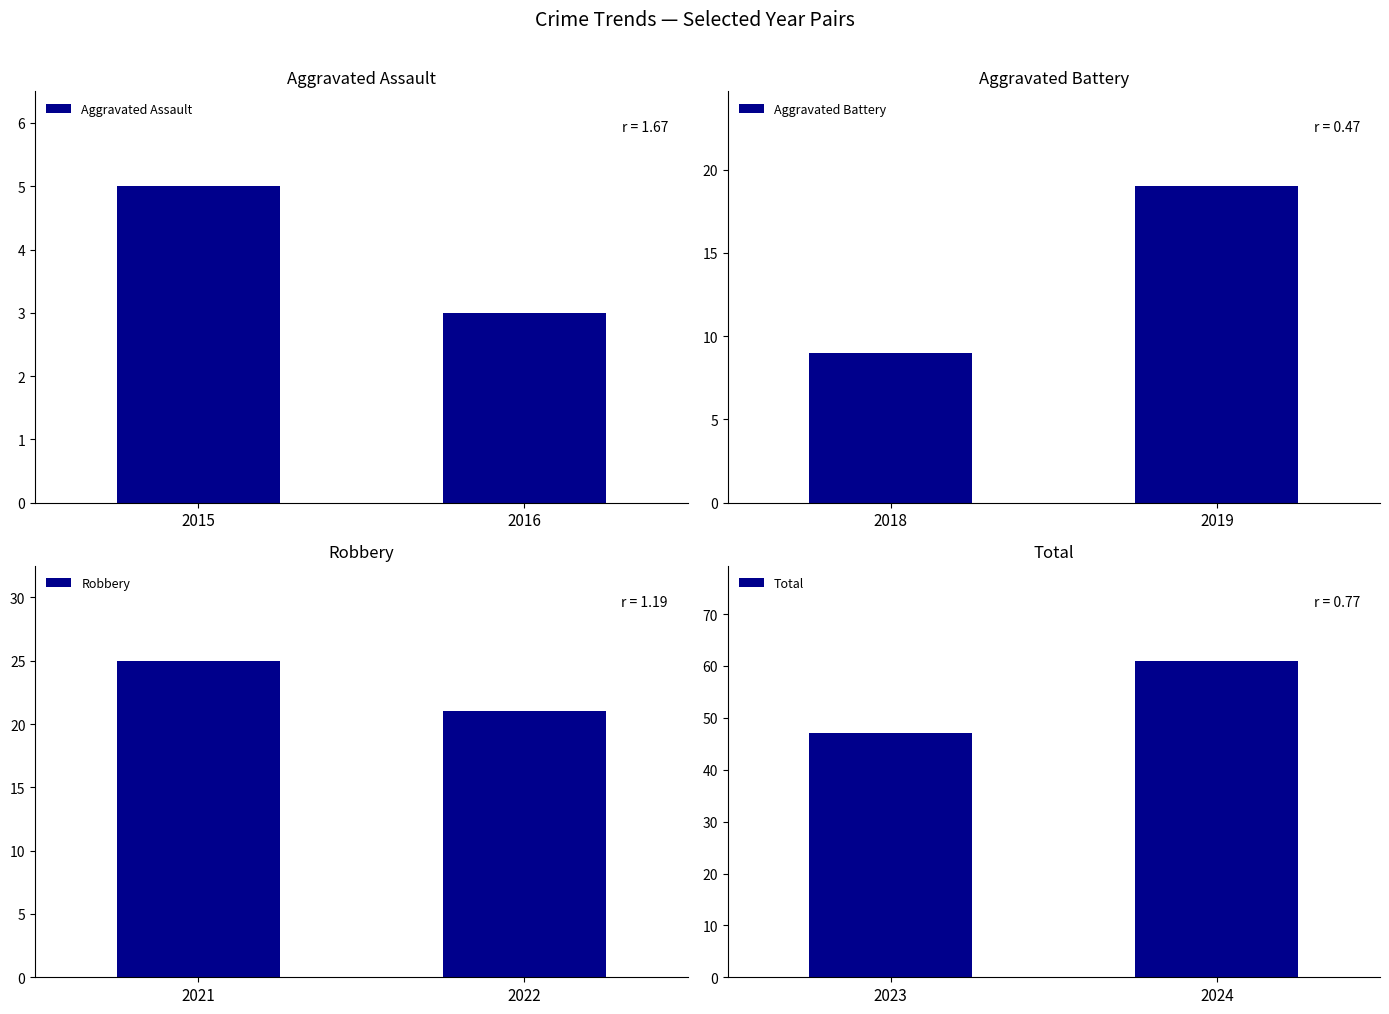

Reading left to right, what are all the values shown in this chart?

Aggravated Assault: 2015=5	2016=3
Aggravated Battery: 2018=9	2019=19
Robbery: 2021=25	2022=21
Total: 2023=47	2024=61